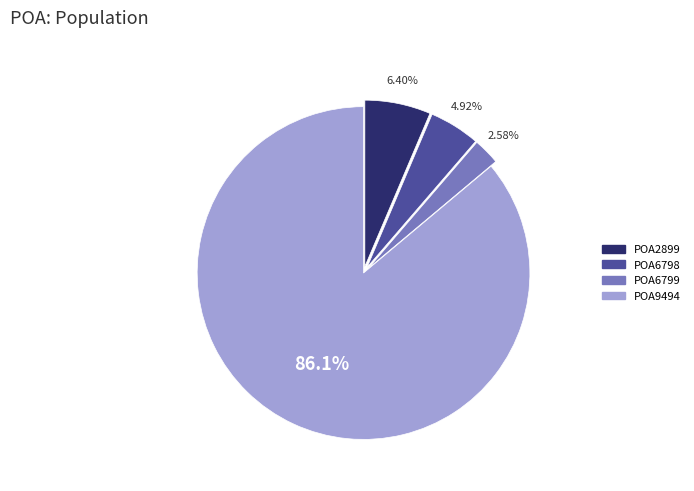

How many slices are in this pie chart?

4